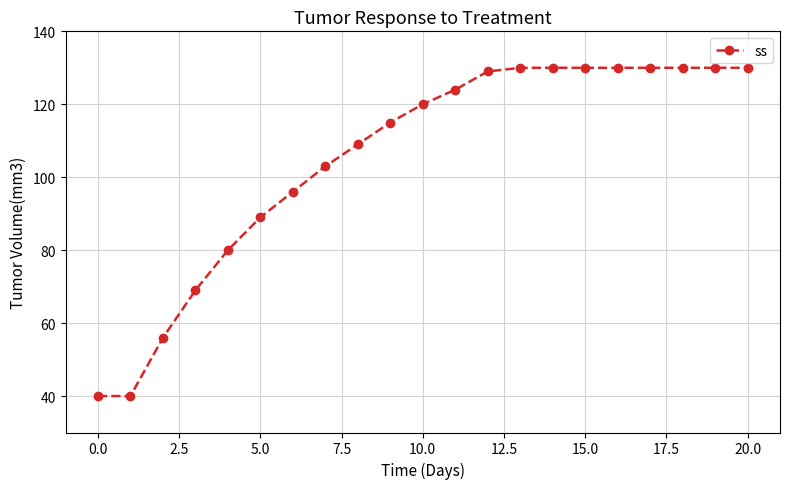

What is the difference between the second highest and second lowest values?

90